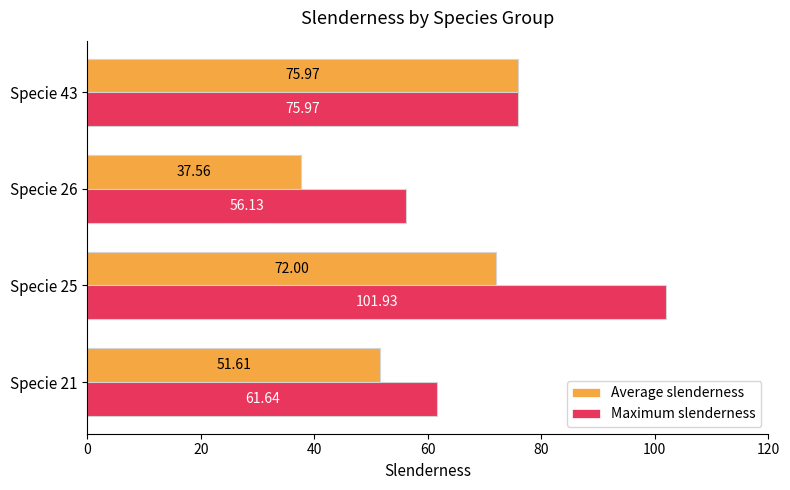

List the series in order of their peak value, lowest first.

Average slenderness, Maximum slenderness